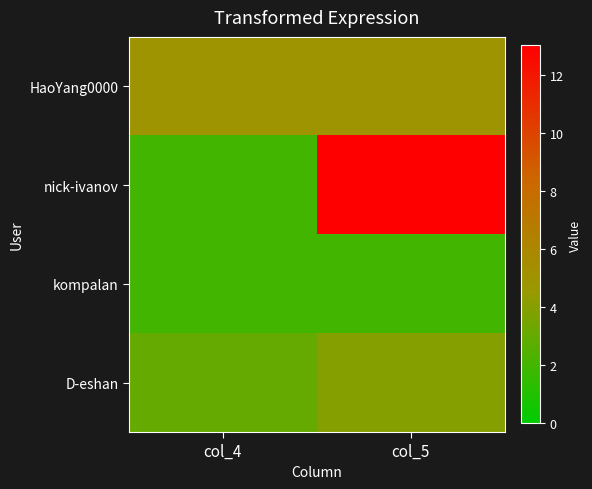

Which has a higher value, col_5 or col_4?

col_5